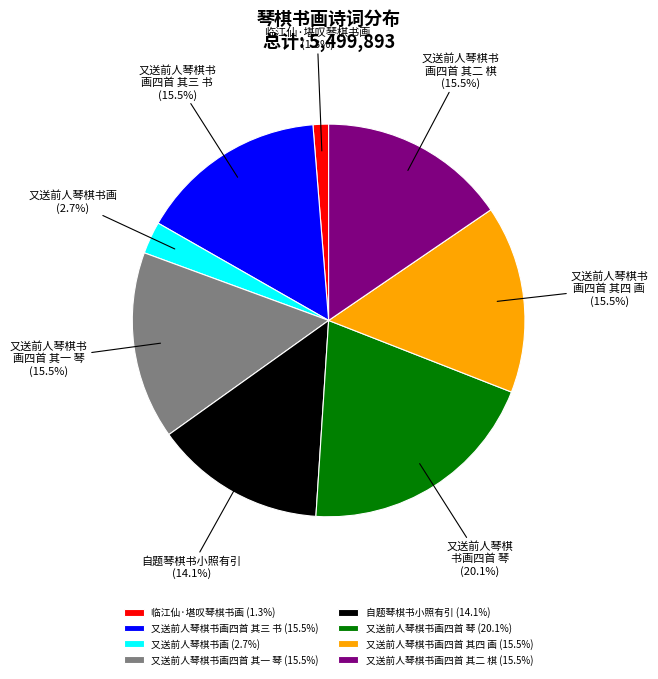

Does 又送前人琴棋书画四首 其三 书 (15.5%) represent more than half of the total?

No